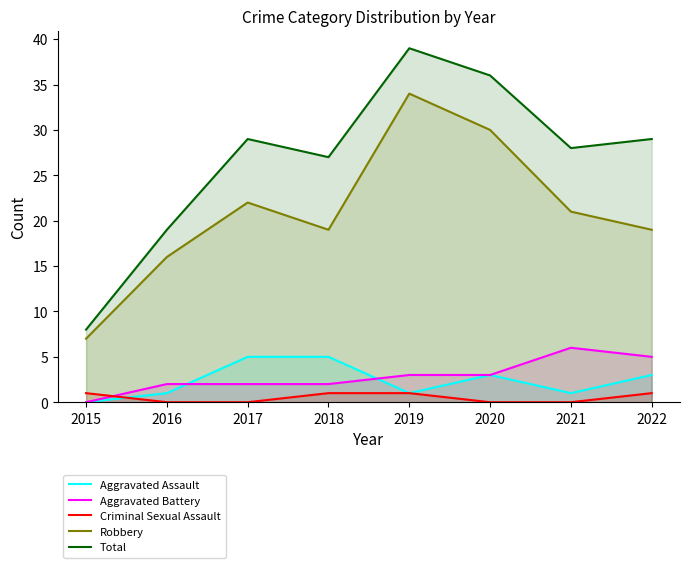

True or false: Criminal Sexual Assault has more than 1 points higher than both neighbors.

False